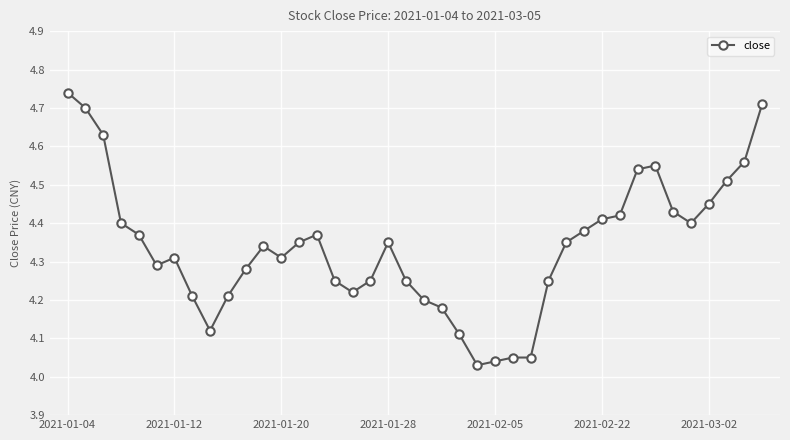

What is the difference between the maximum and minimum values?

0.7